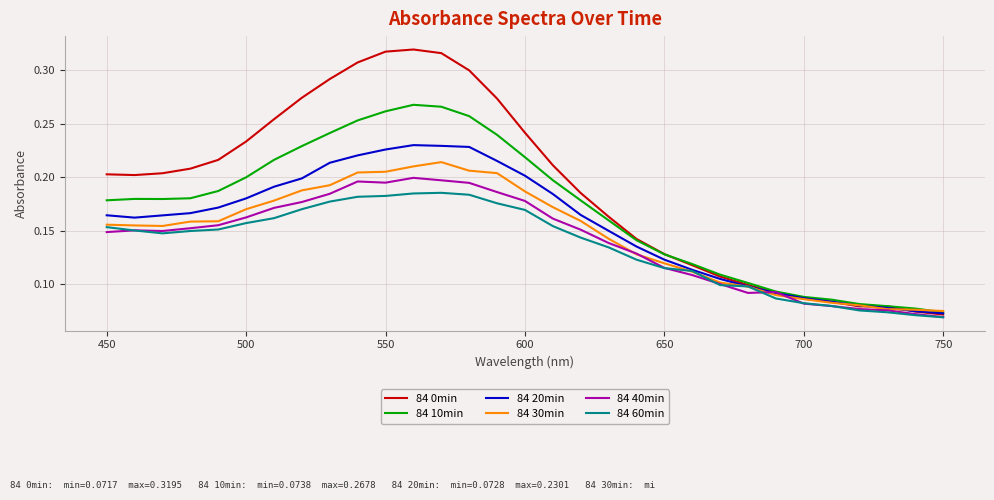

List the series in order of their peak value, lowest first.

84 60min, 84 40min, 84 30min, 84 20min, 84 10min, 84 0min